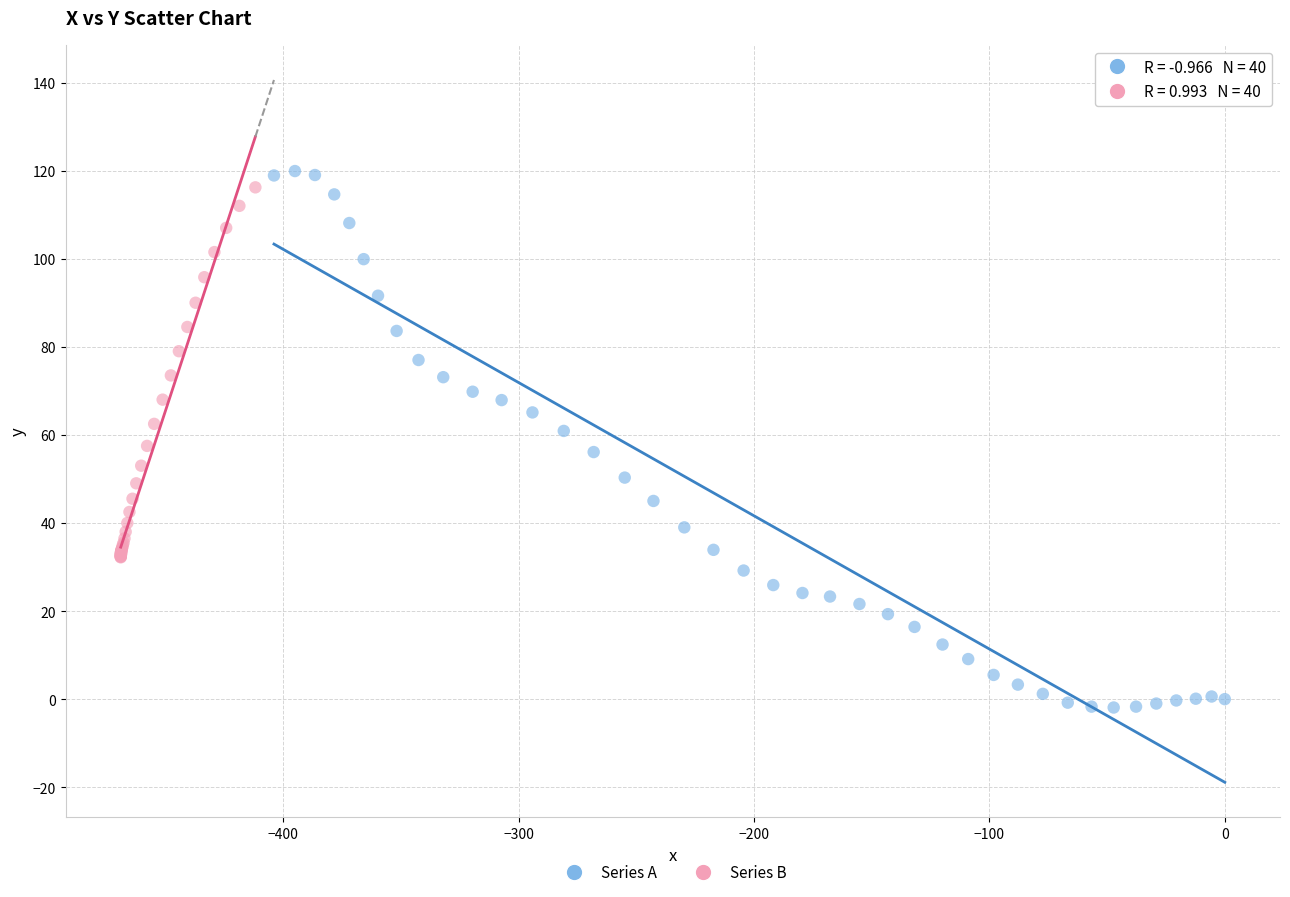

Which series contains the lowest Y value?

Series A